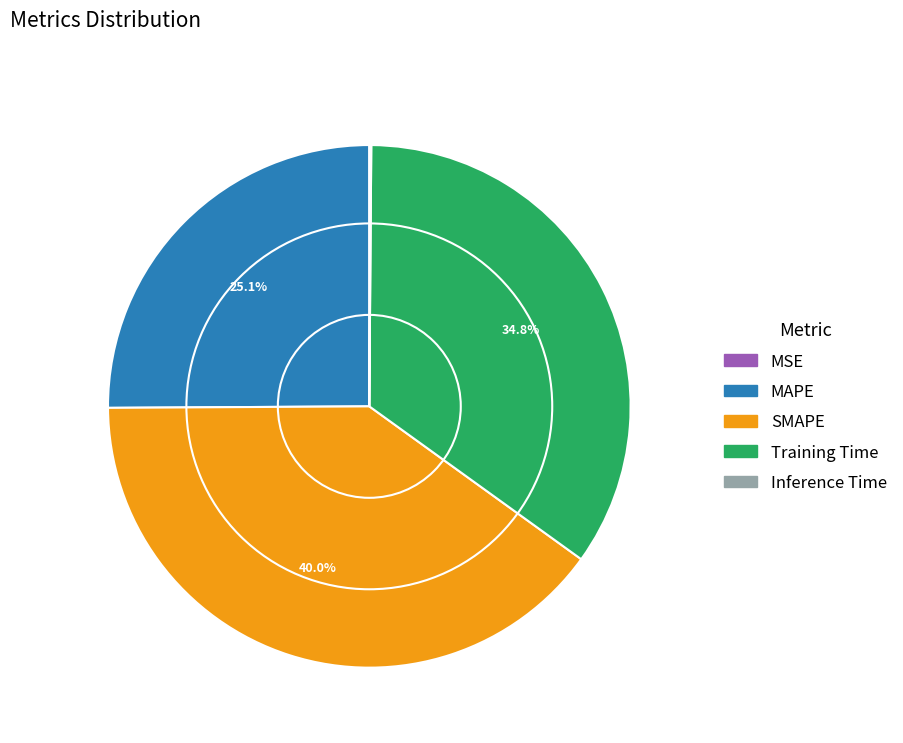

Combined, what portion of the pie is SMAPE and MAPE?

65.1%